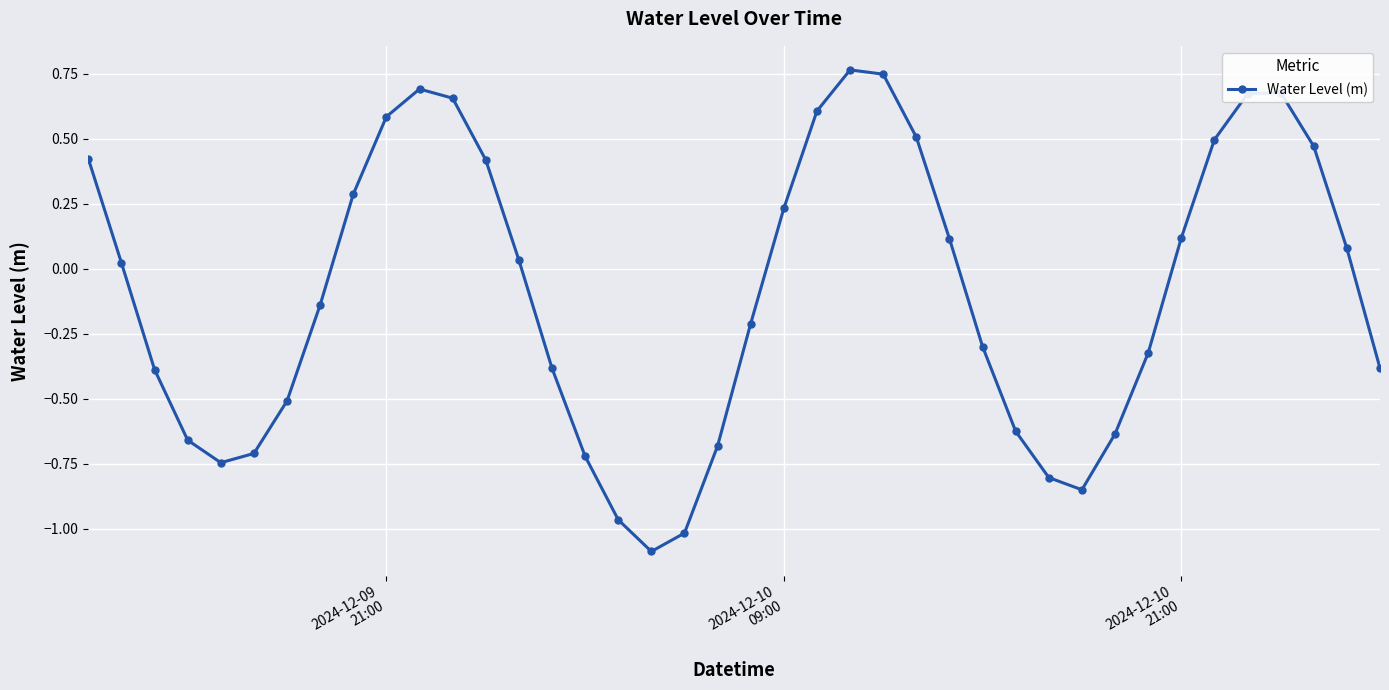

What is the difference between the maximum and minimum values?

1.9